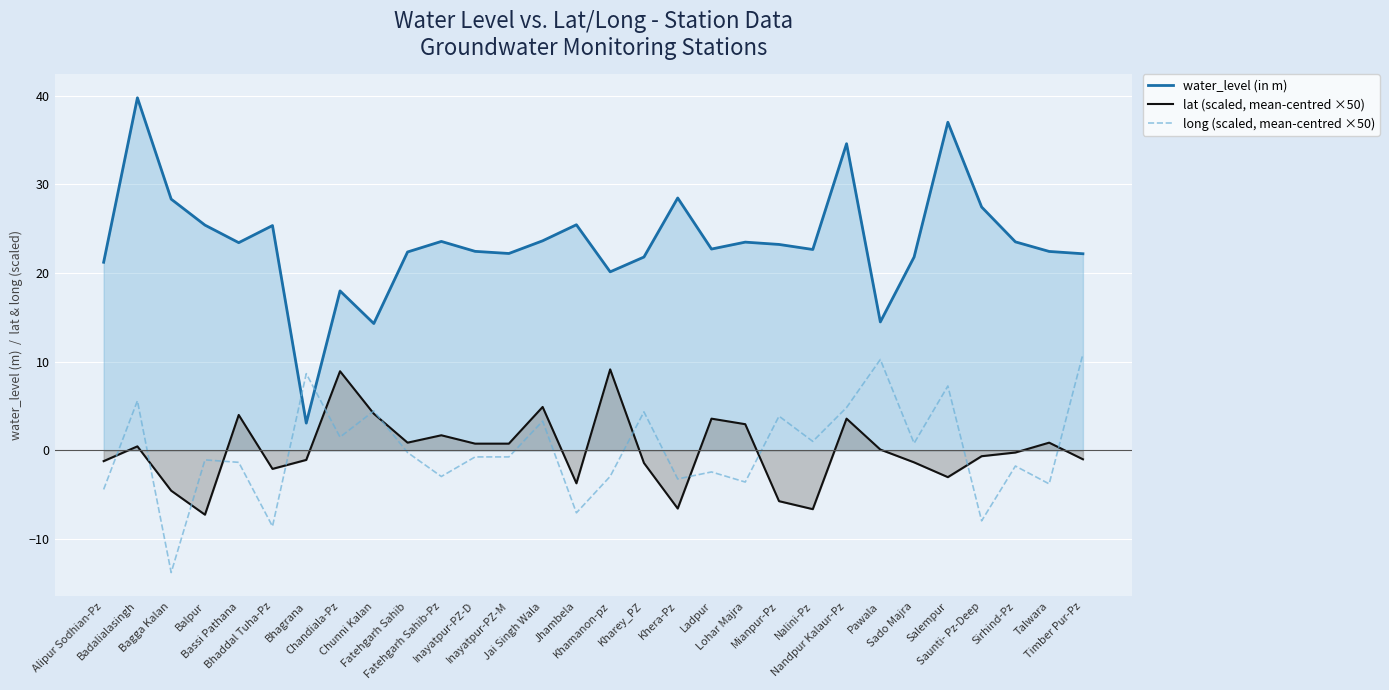

How many lines are shown in the chart?

3